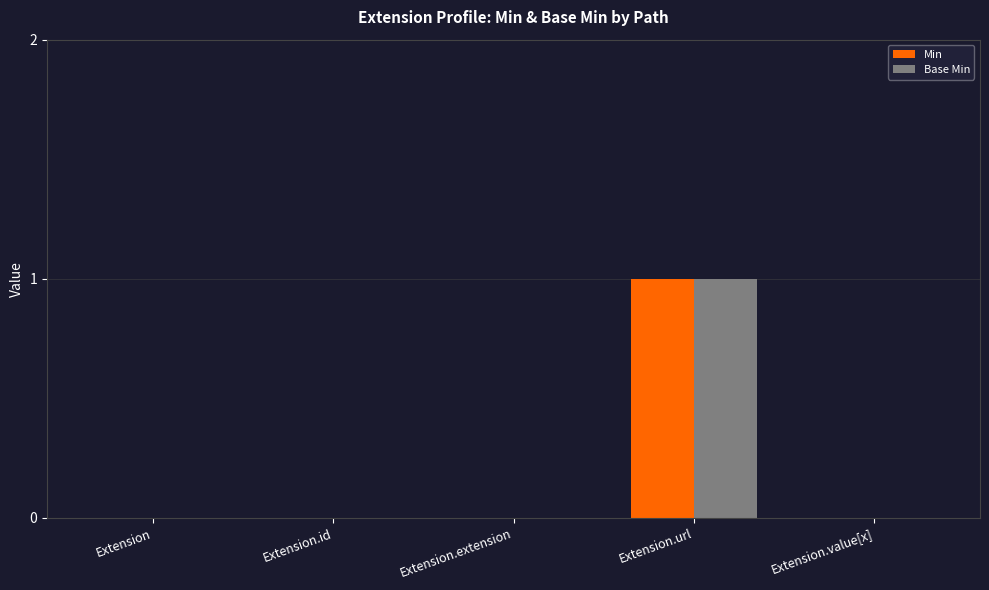

What is the sum of all Min values?

1